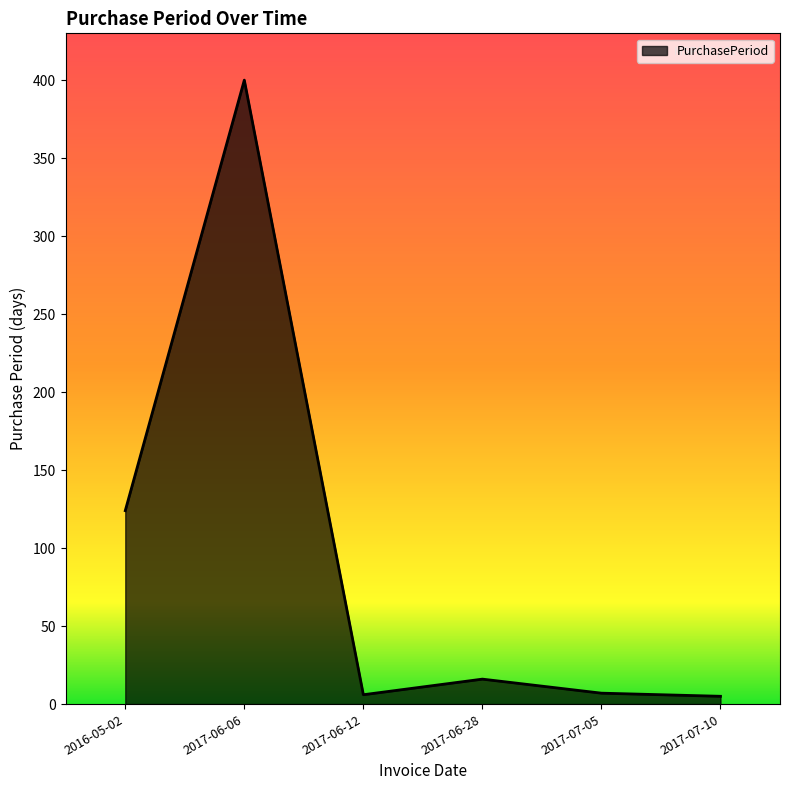

At which category does the data reach its first local peak?

2017-06-06